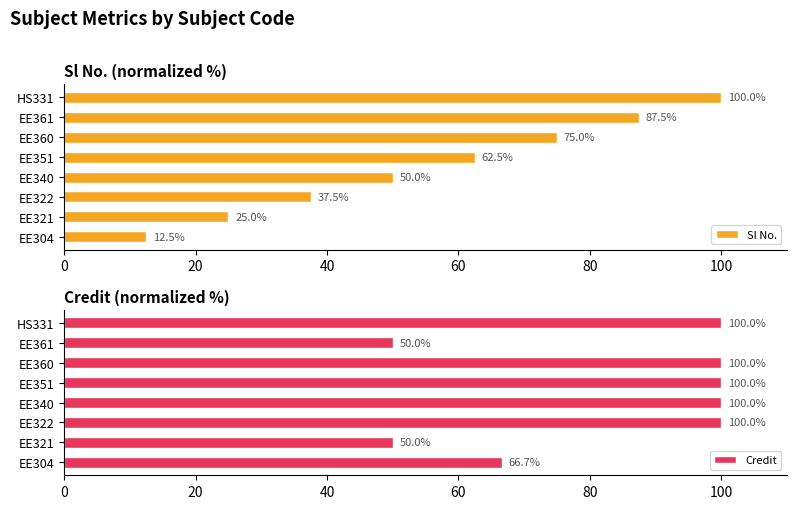

At which label is Sl No. closest to 56?

EE340